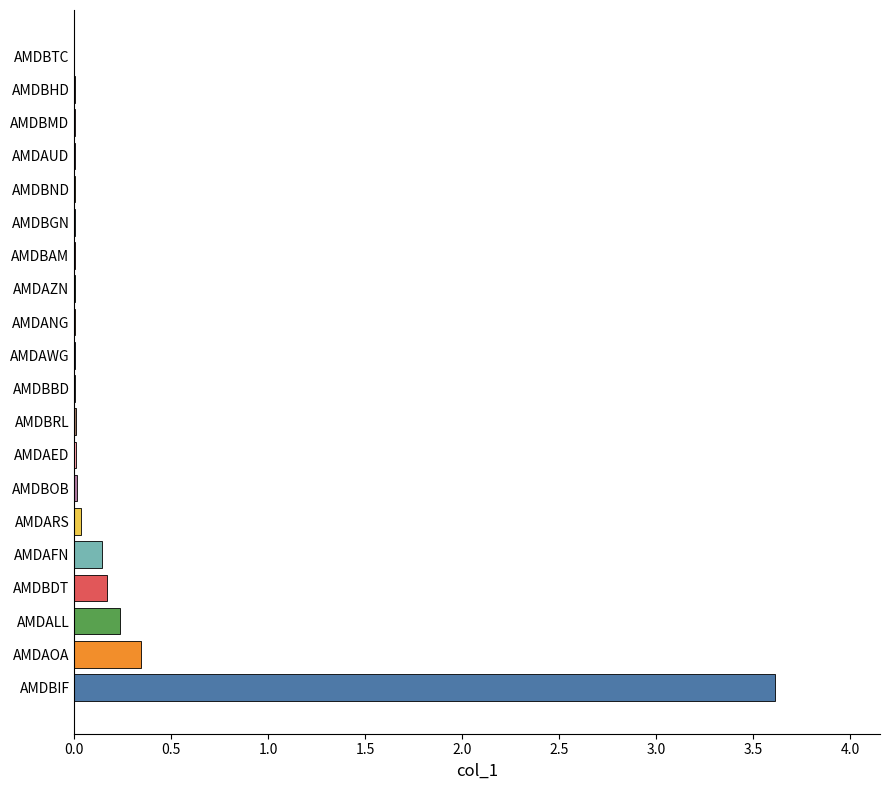

At which label is the value closest to 1?

AMDAOA